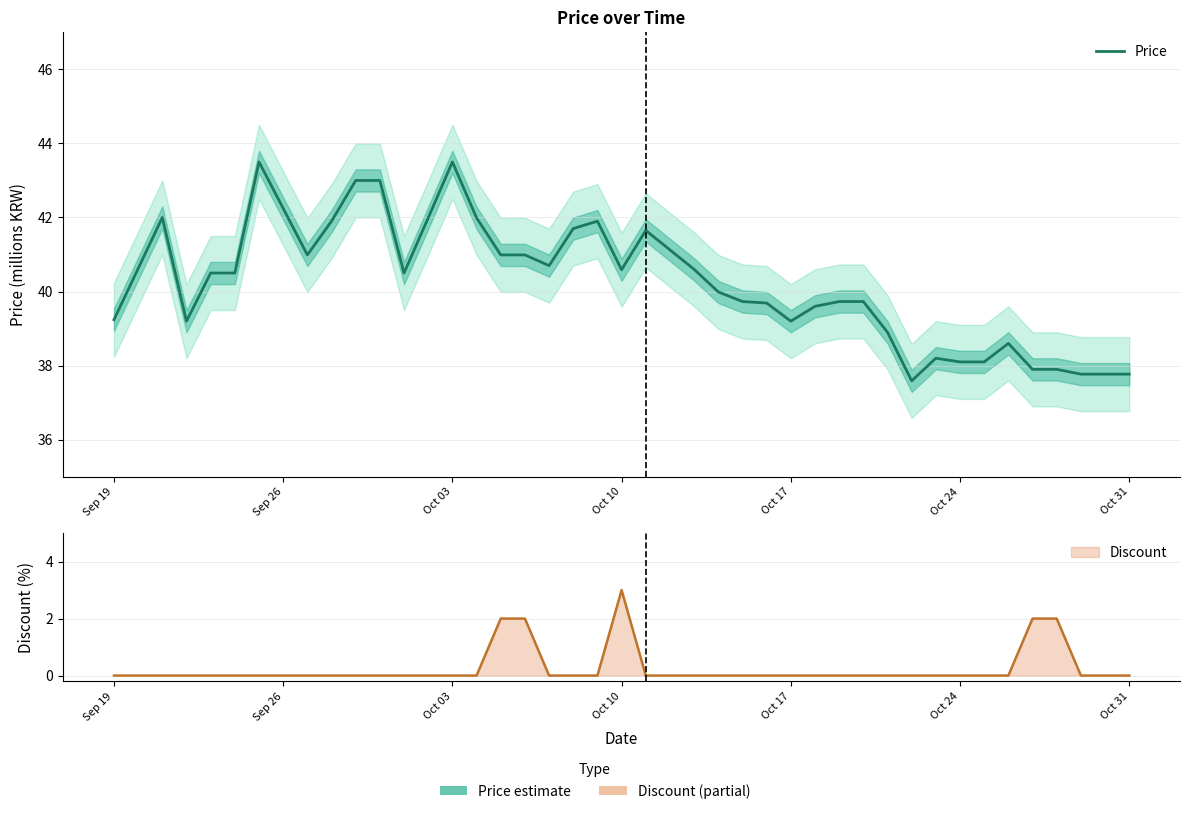

What is the label of the 4th point from the left?

Oct 10